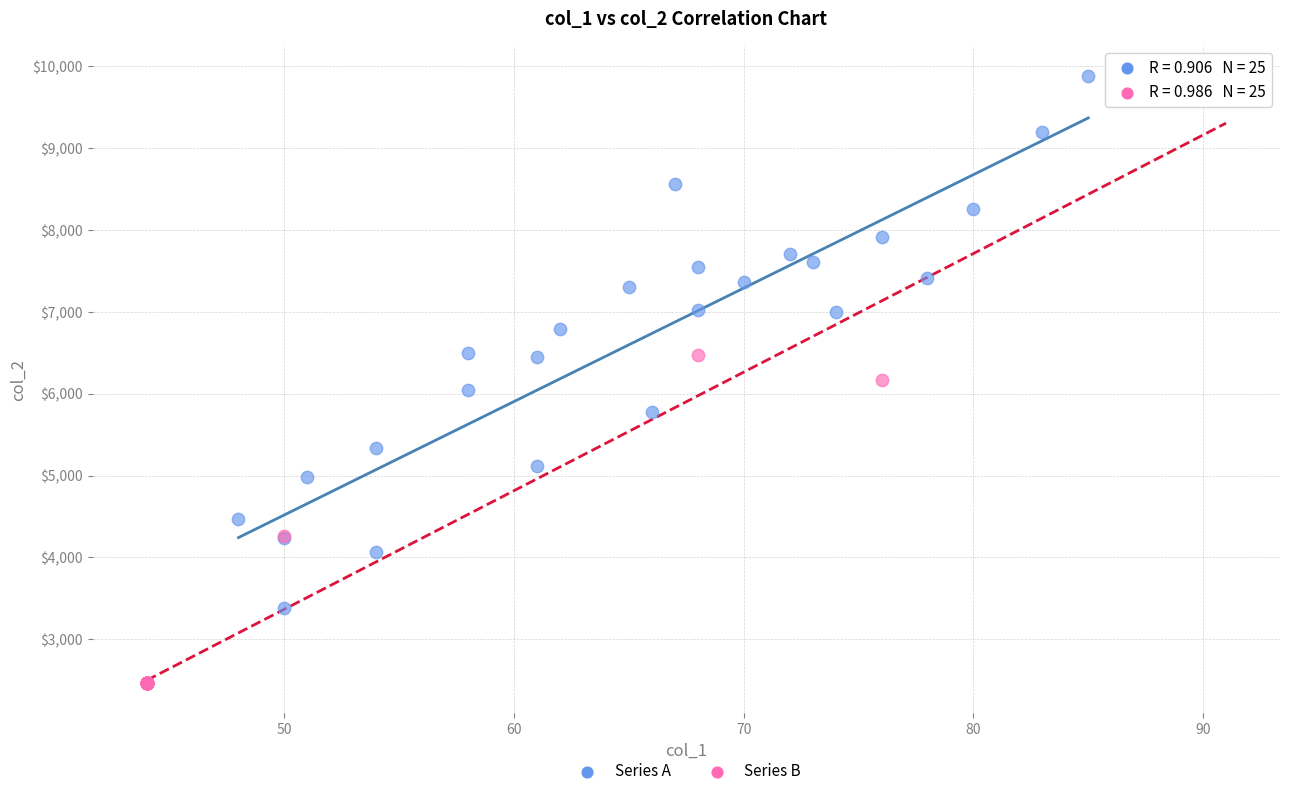

Which series has the largest Y range (max minus min)?

Series B